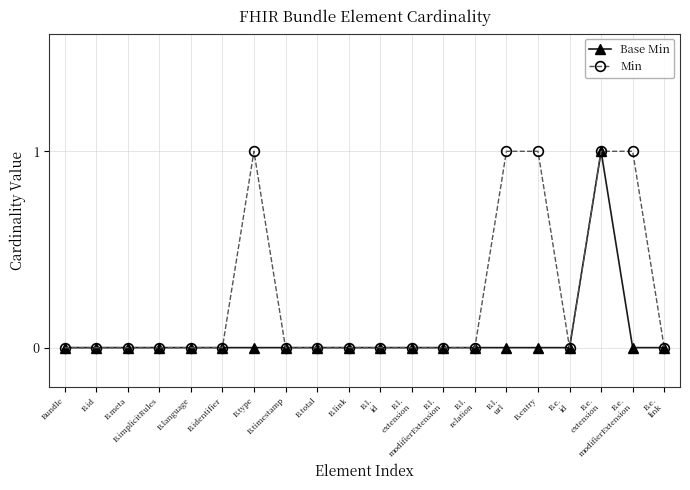

What are all the series names shown in the legend?

Base Min, Min